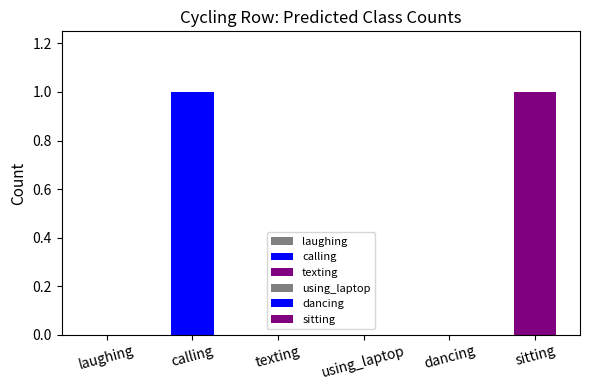

True or false: texting has a value of 0 at calling.

True